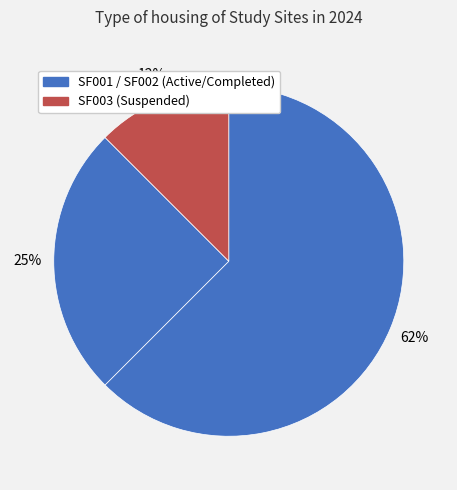

Which slice represents more than half of the pie?

SF001